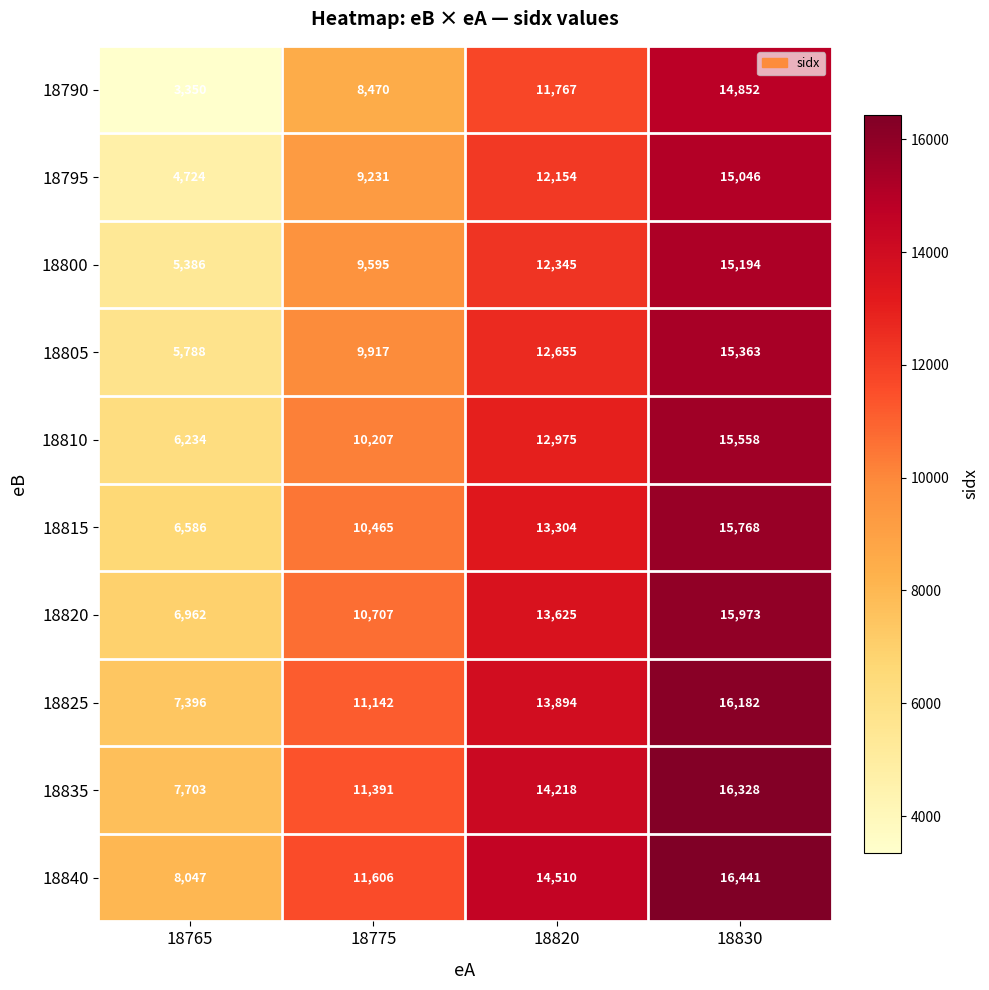

What is the sum of the 18815 values at 18830 and 18765?

22354